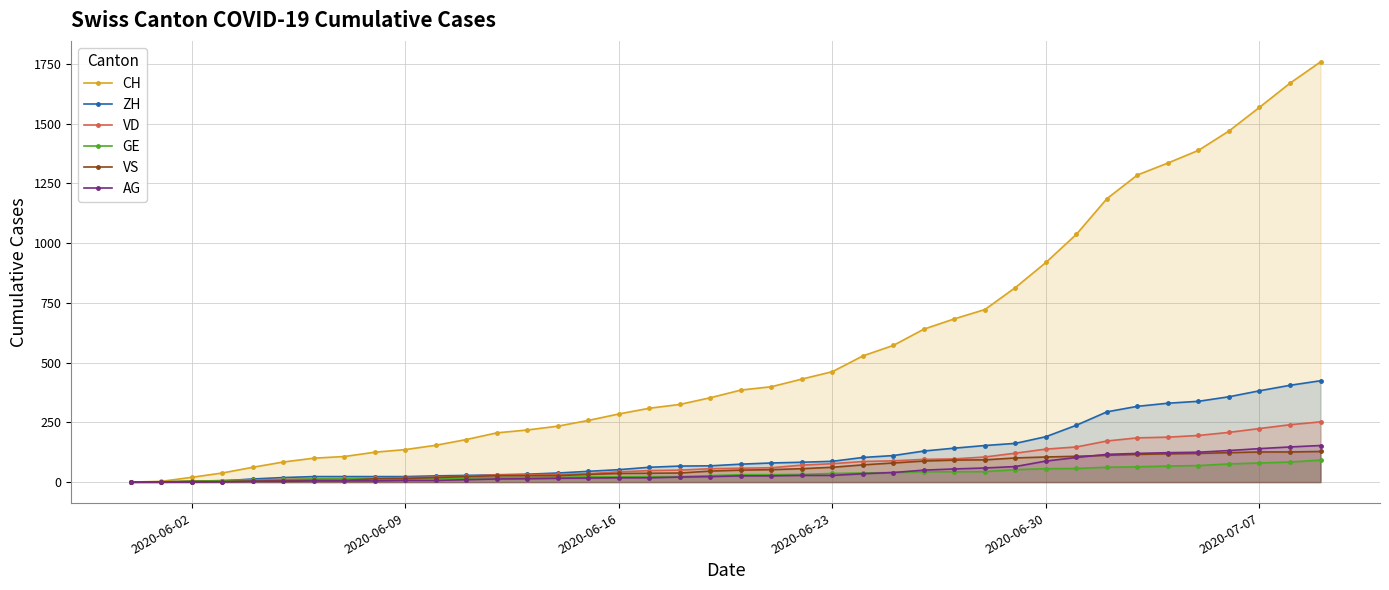

True or false: CH and AG cross at least once.

False